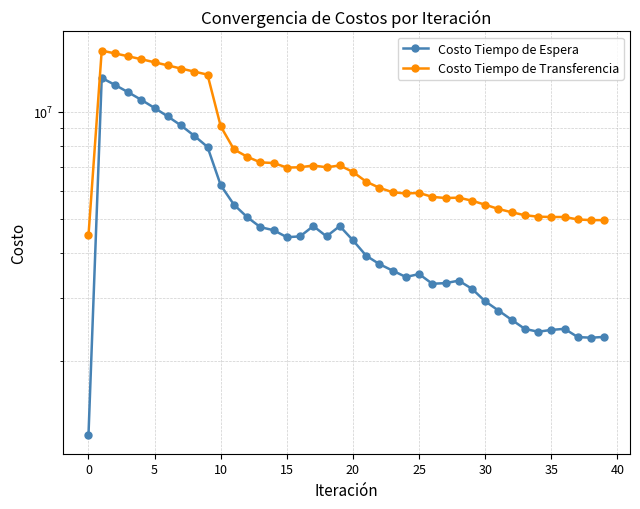

What is the maximum value shown in the chart?

14820878.1